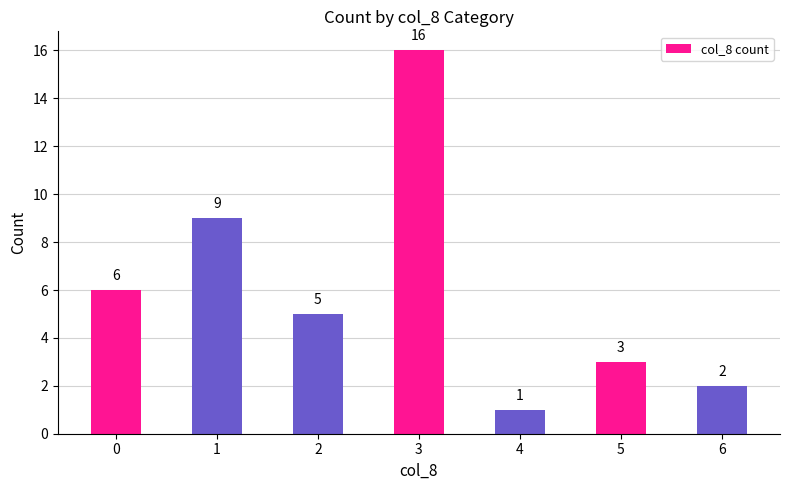

The value at 2 is 7. True or false?

False